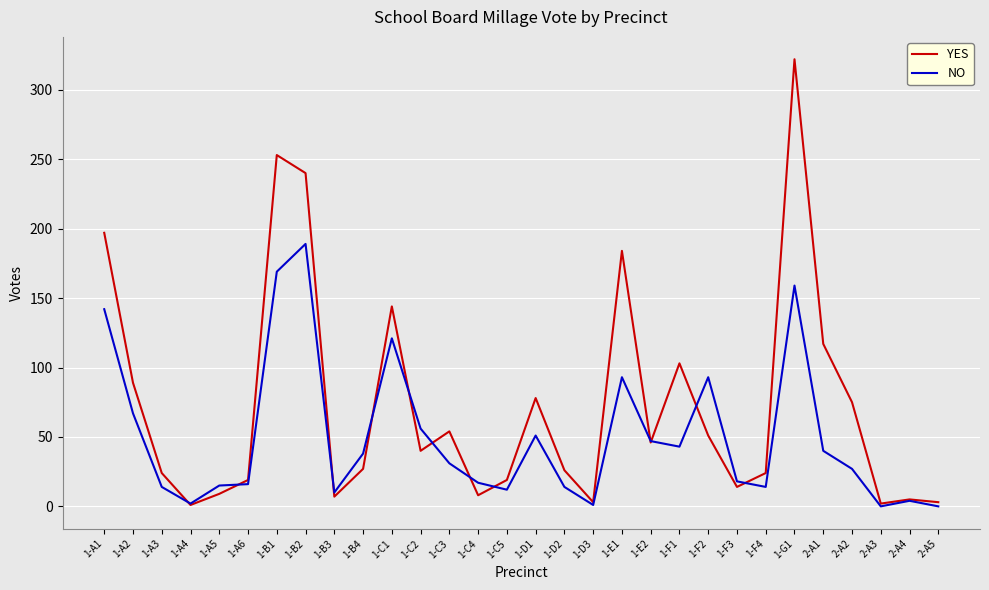

Rank the series by their maximum value, from lowest to highest.

NO, YES